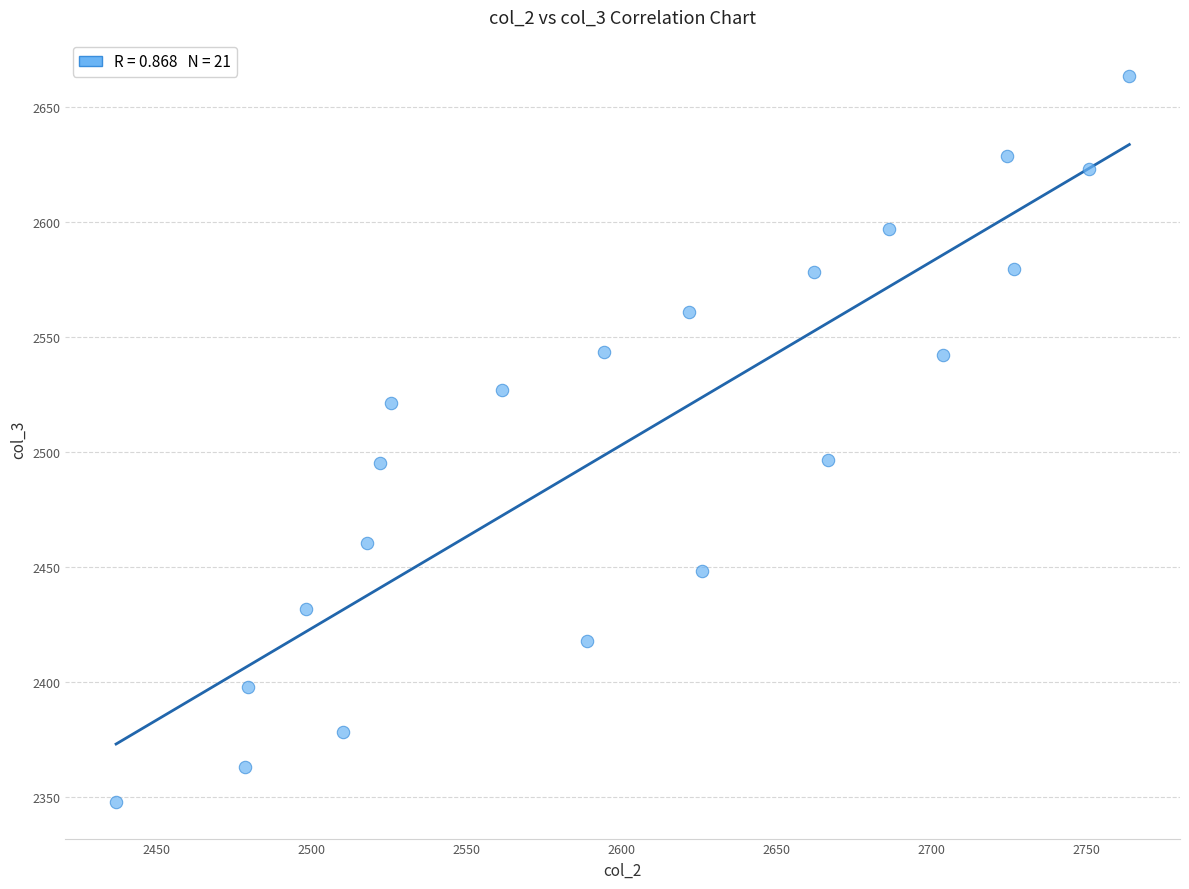

What is the range of X values (max minus min)?

326.8